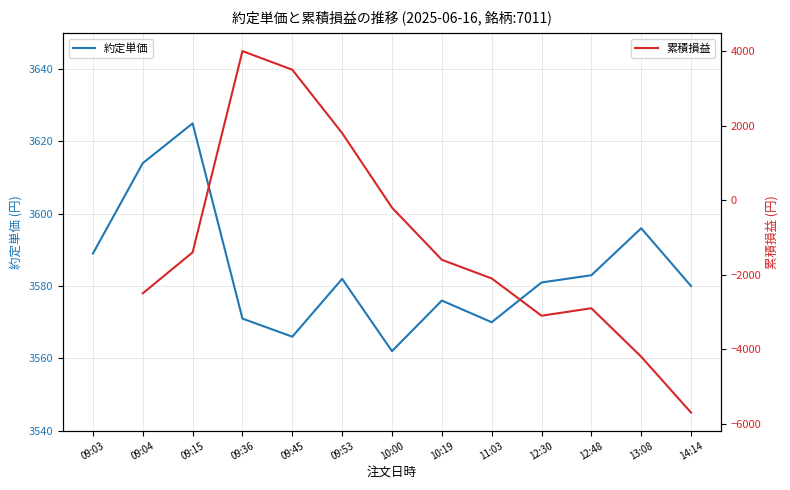

What is the change in value from 09:36 to 09:53?

+11